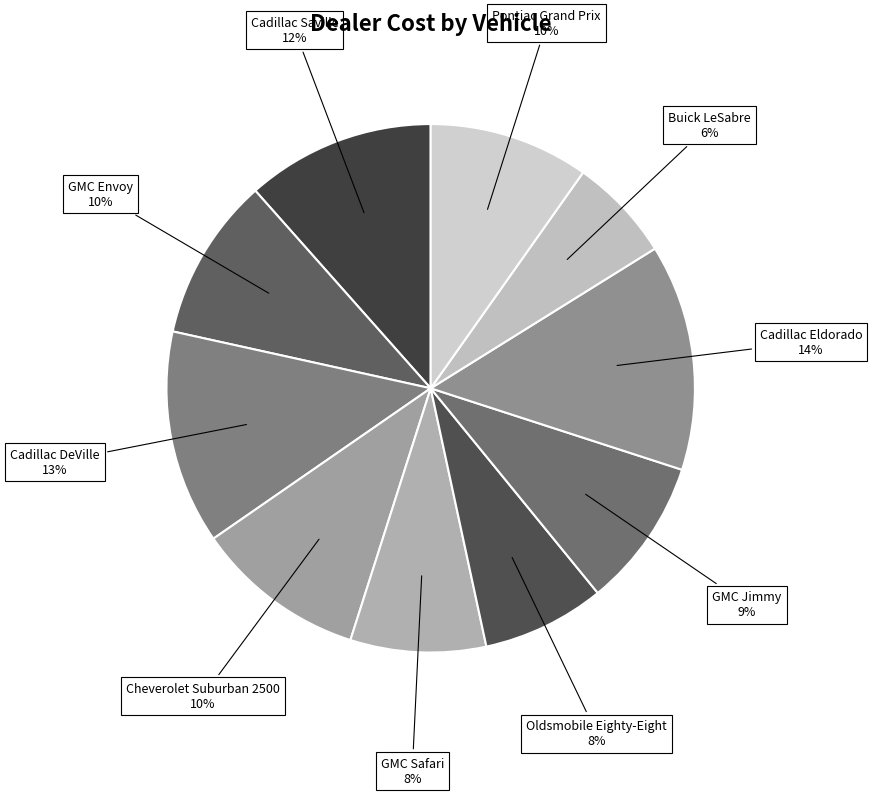

Is there any slice that represents more than half of the pie?

No